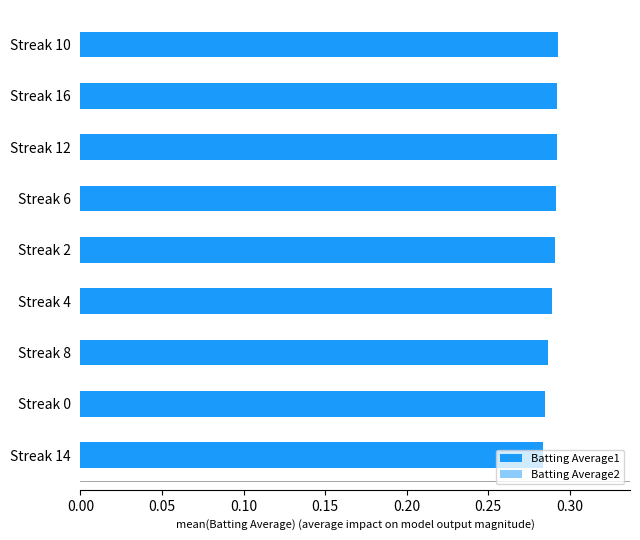

What are all the series names shown in the legend?

Batting Average1, Batting Average2